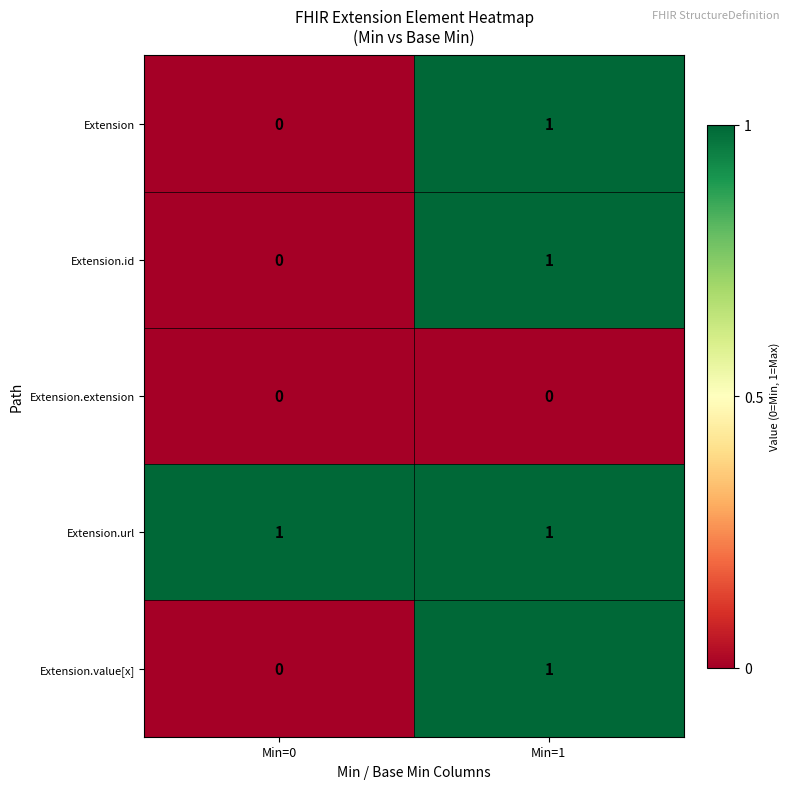

At which category is the sum across all series the highest?

Min=1